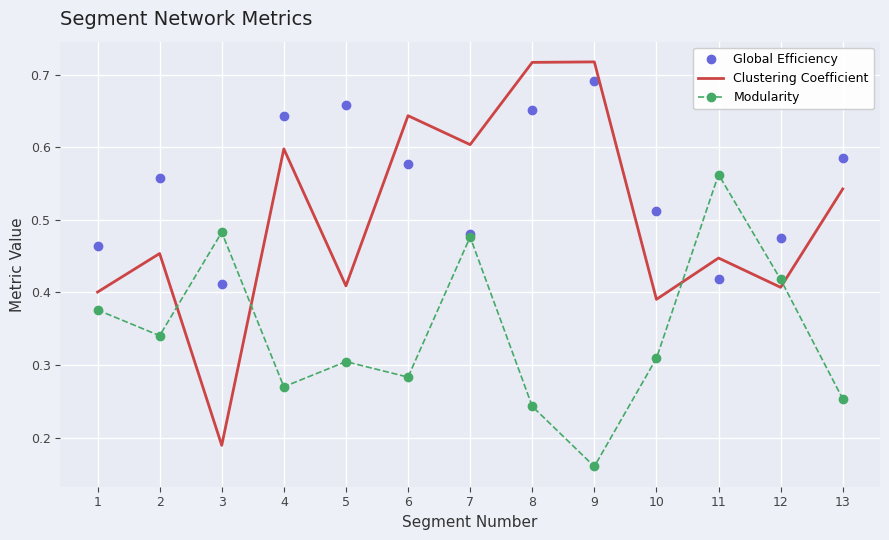

True or false: Clustering Coefficient has a value of 0.4 at 10.

True